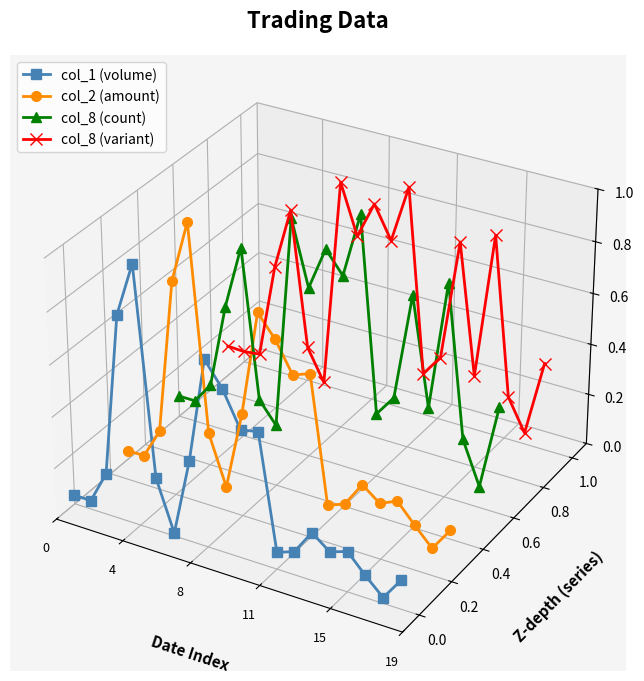

Which series has the largest total across all categories?

col_8 (variant)